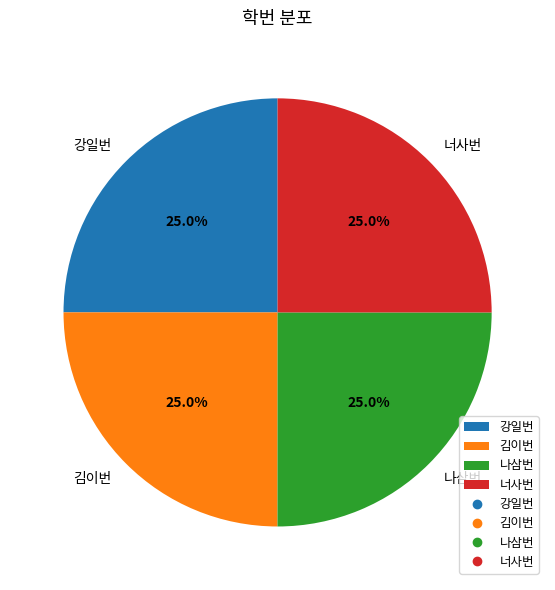

What percentage is NOT represented by 강일번?

75.0%